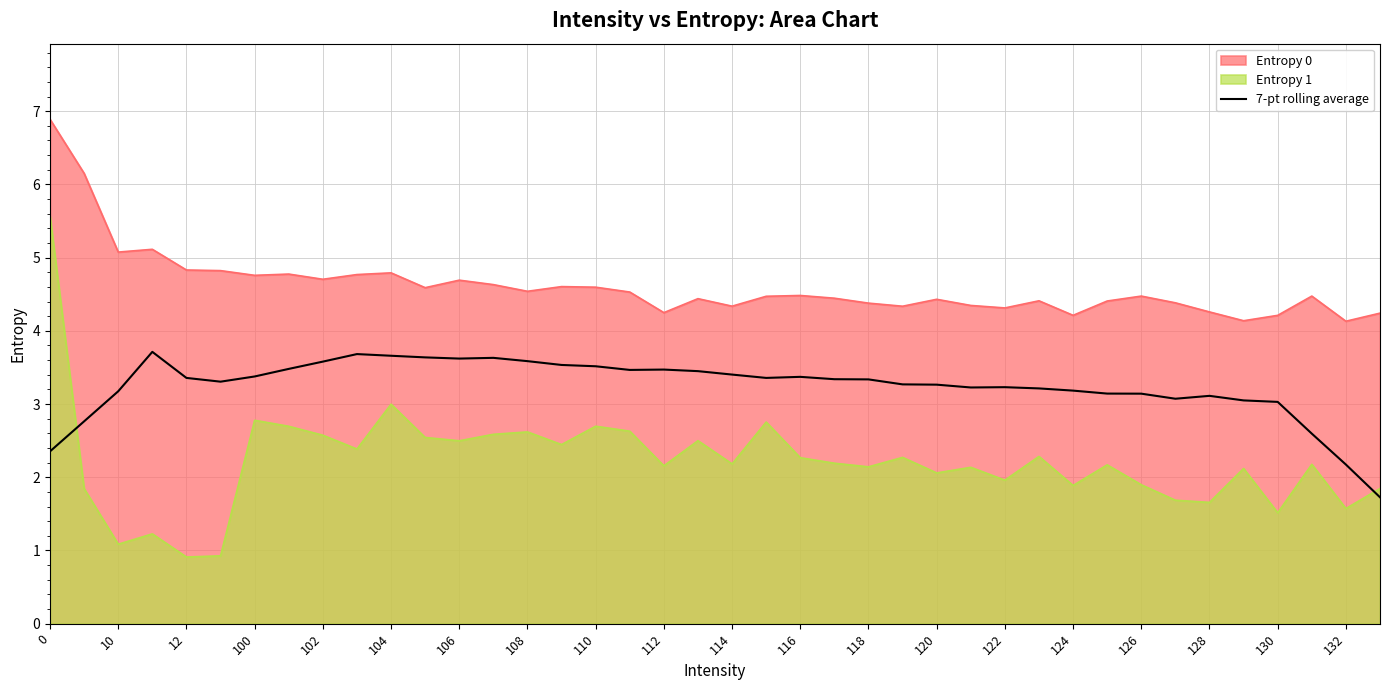

The value of 7-pt rolling average at 132 is 0.8. True or false?

False